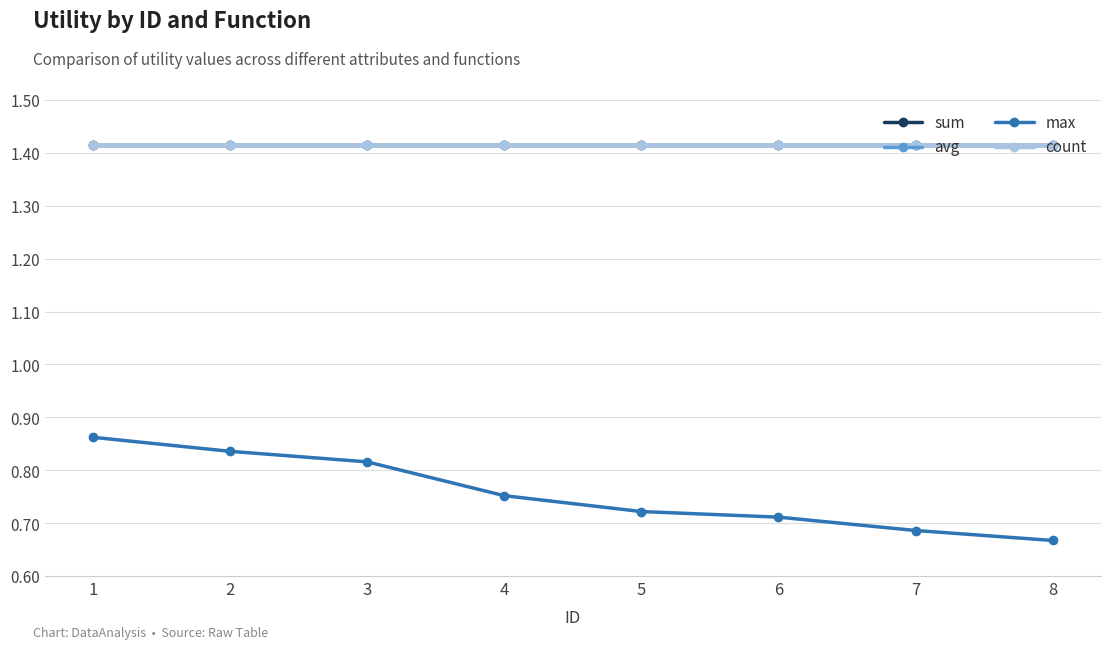

List the labels in order of avg value, largest first.

1, 2, 3, 4, 5, 6, 7, 8